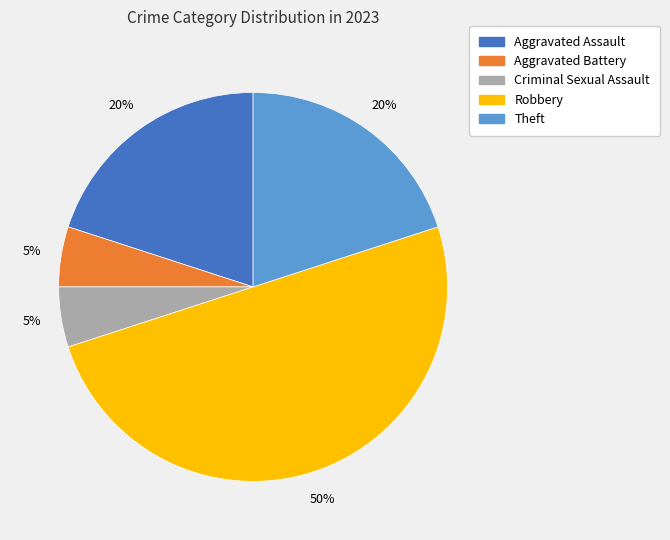

Which category has the biggest portion of the pie?

Robbery